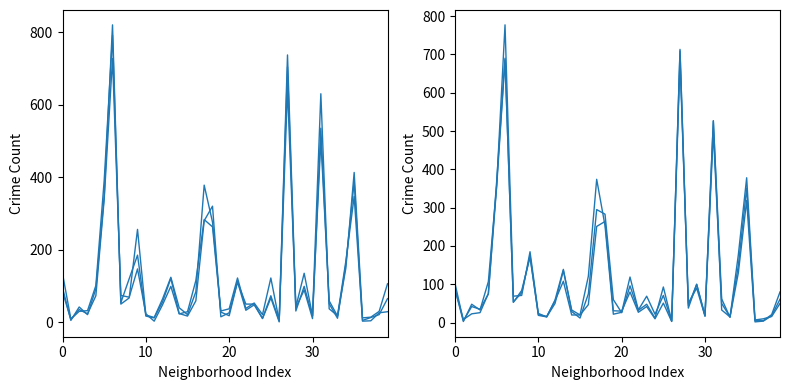

How many data points does each series have?

40